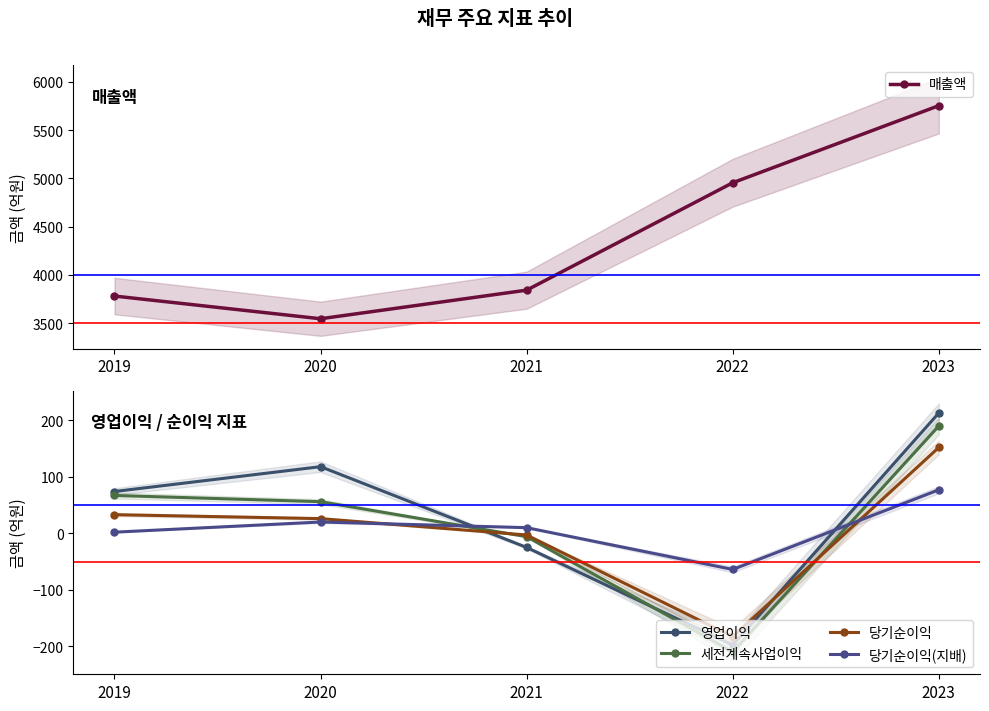

How many data points in 세전계속사업이익 are above 56?

2